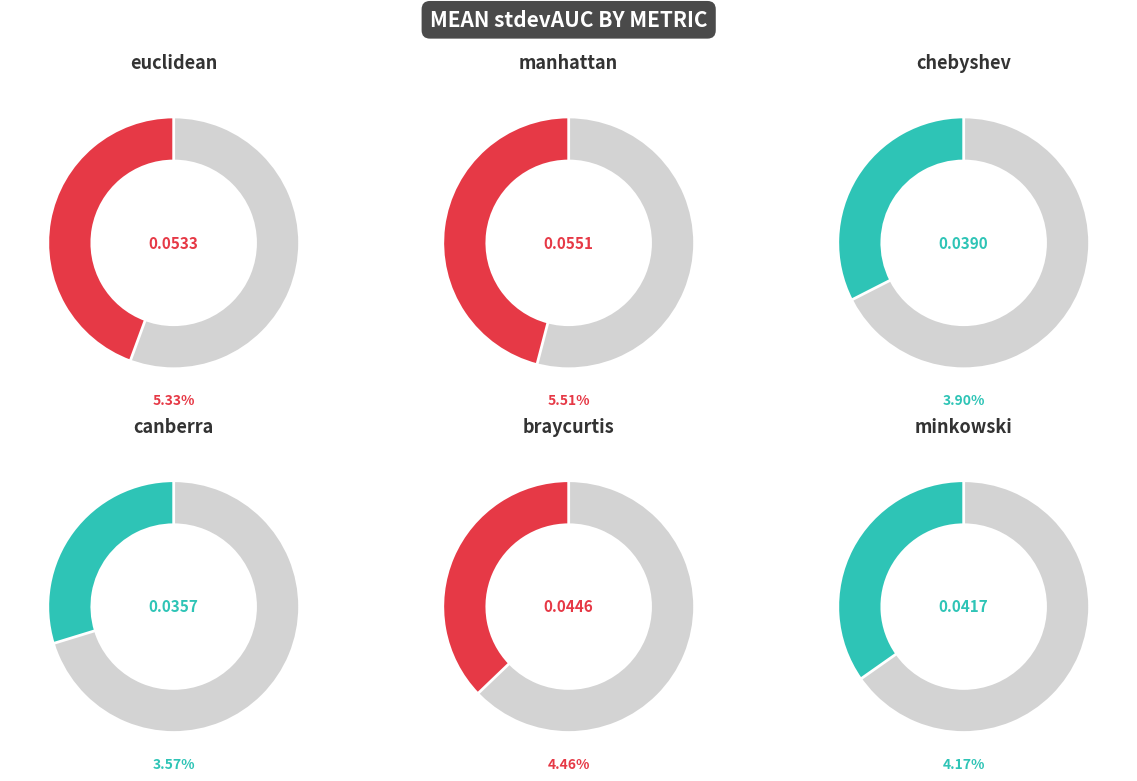

True or false: canberra accounts for 13% of the total.

True